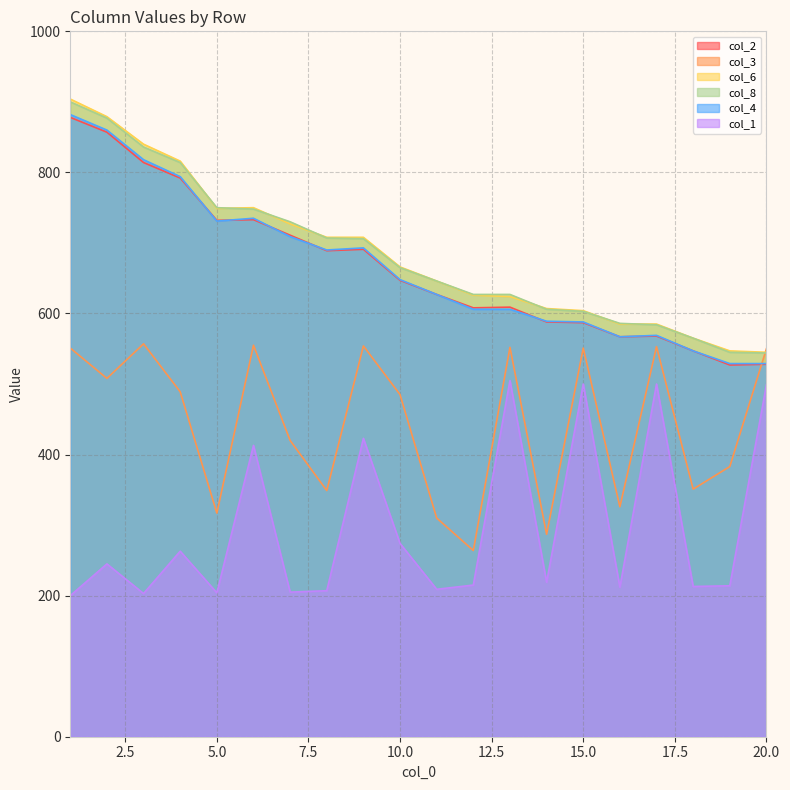

True or false: col_1 and col_2 intersect in this chart.

False